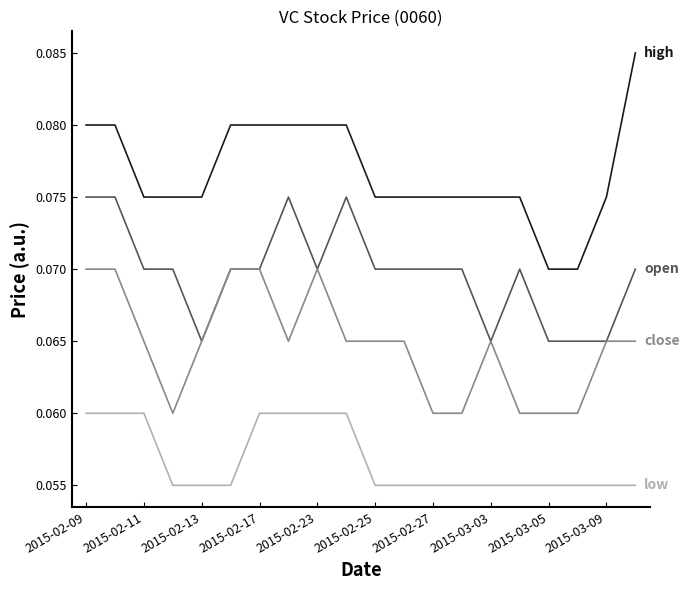

Is this an area chart (filled region under the line)?

No